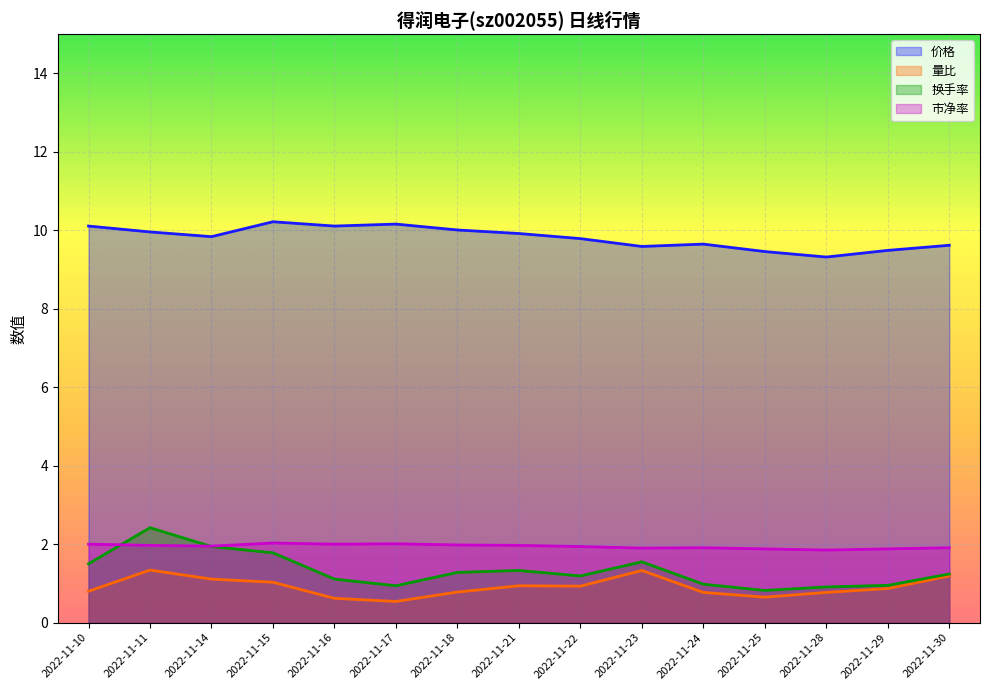

True or false: 市净率 and 量比 cross at least once.

False